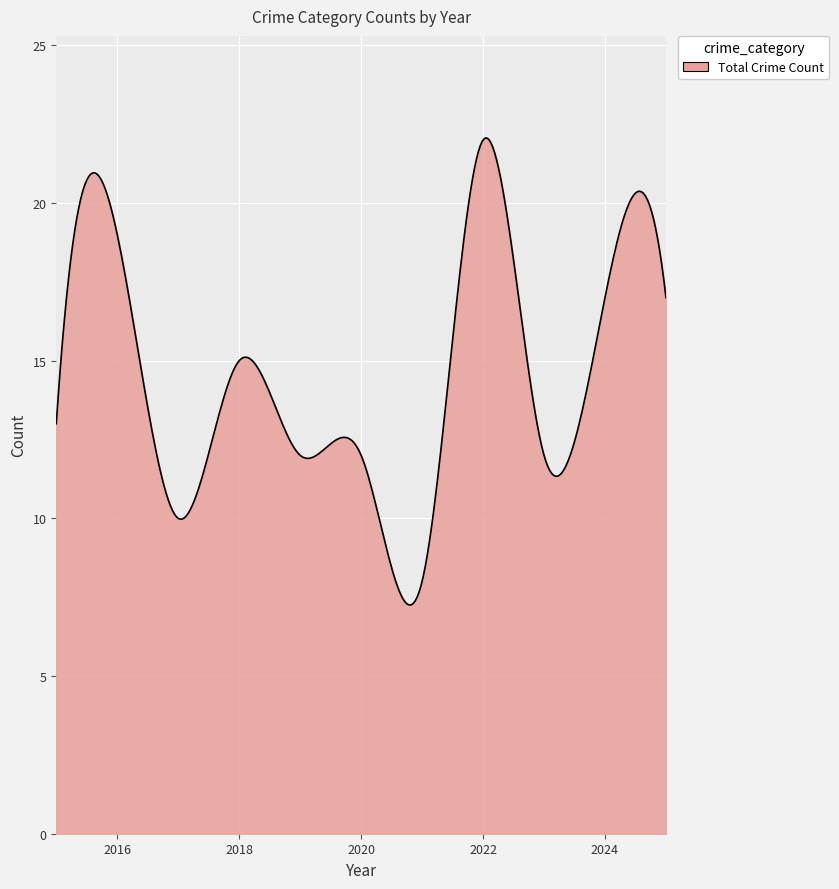

What is the difference between the maximum and minimum values?

14.8